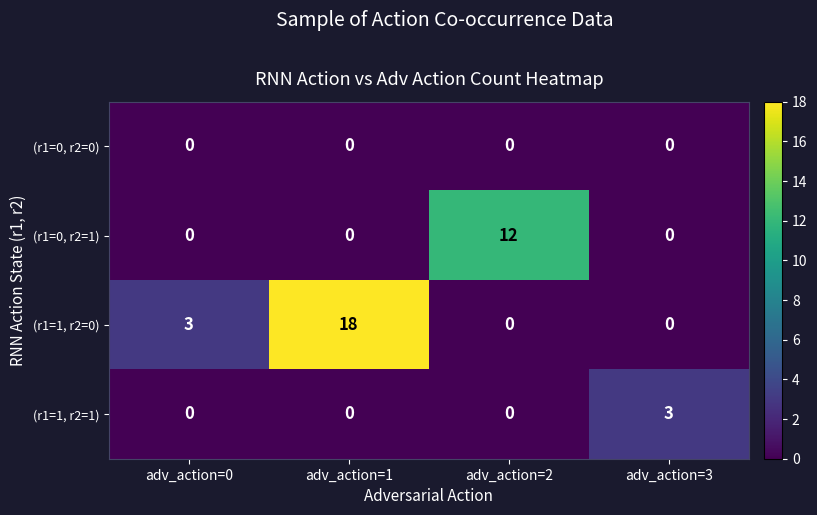

Reading left to right, extract all data points from this chart.

(r1=0, r2=0): adv_action=0=0	adv_action=1=0	adv_action=2=0	adv_action=3=0
(r1=0, r2=1): adv_action=0=0	adv_action=1=0	adv_action=2=12	adv_action=3=0
(r1=1, r2=0): adv_action=0=3	adv_action=1=18	adv_action=2=0	adv_action=3=0
(r1=1, r2=1): adv_action=0=0	adv_action=1=0	adv_action=2=0	adv_action=3=3